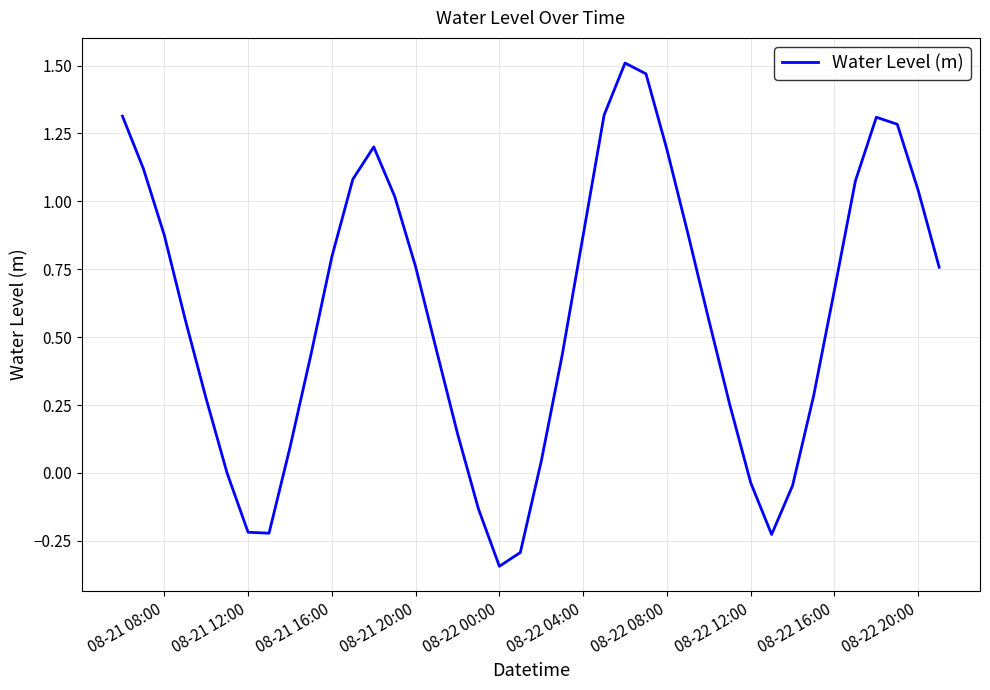

What is the difference between the maximum and minimum values?

1.9